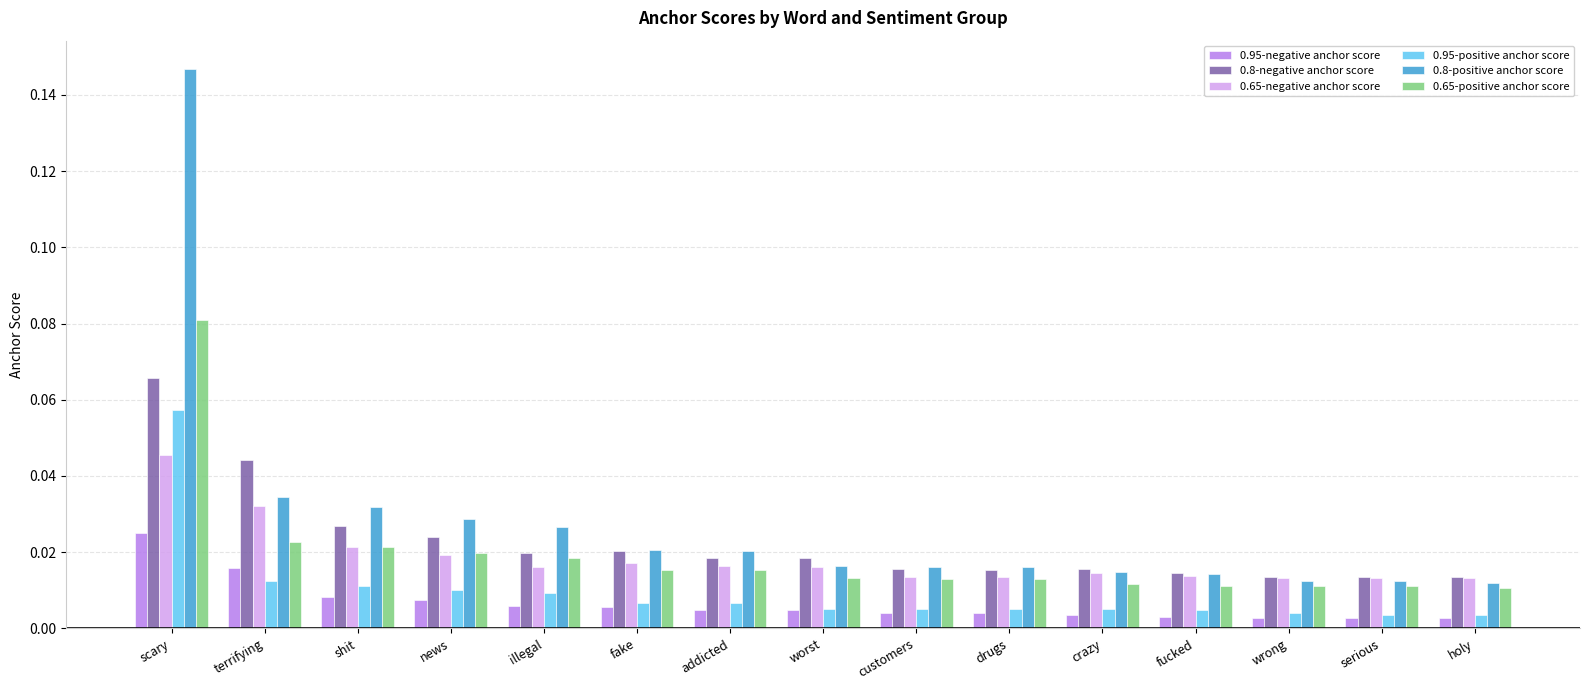

Which label corresponds to the largest value in the chart?

scary